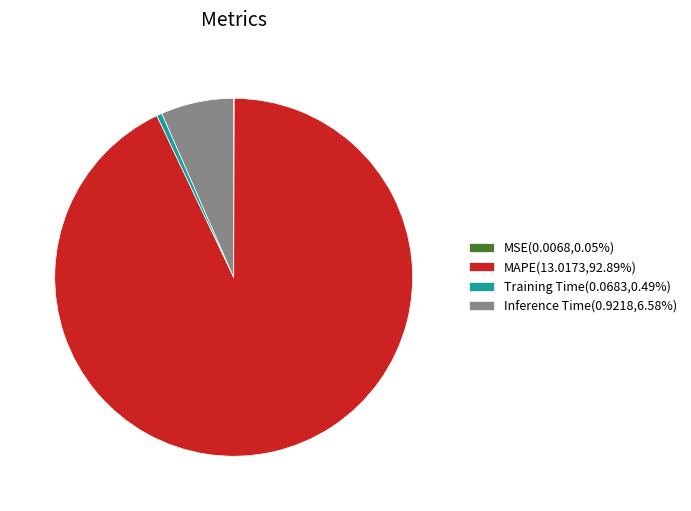

Is there any slice that represents more than half of the pie?

Yes